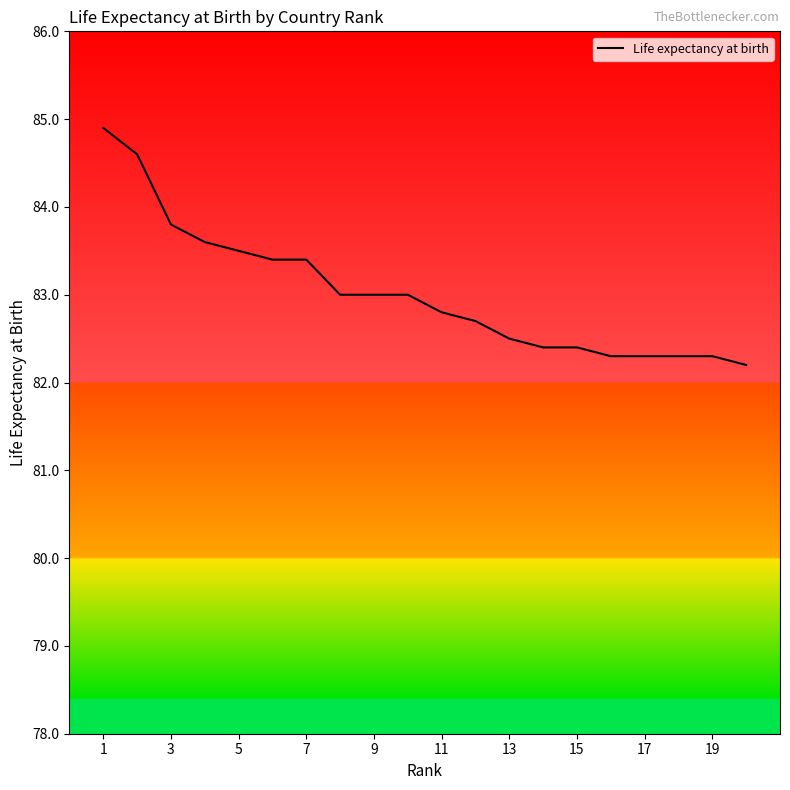

What is the greatest value displayed?

84.9